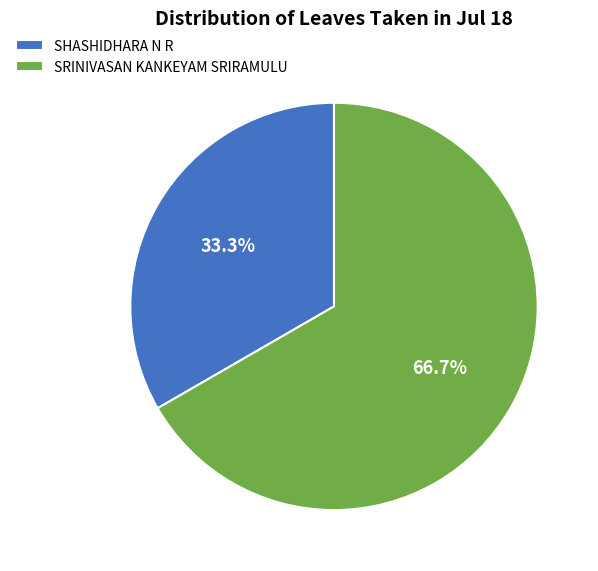

Is it true that SHASHIDHARA N R is 46% of the pie?

False